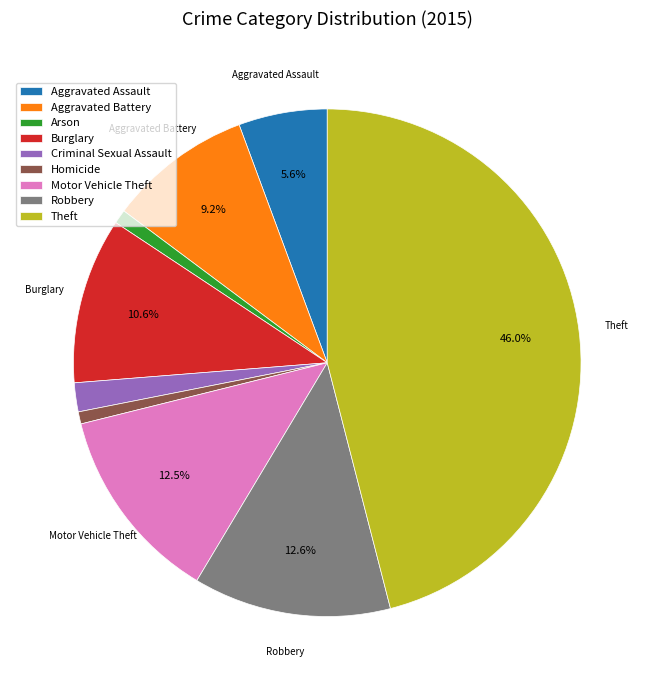

What is the largest slice in the pie chart?

Theft